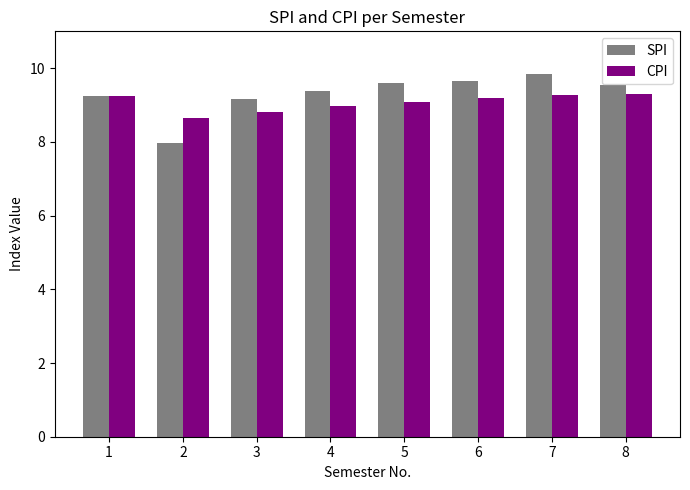

How many data points does each series have?

8